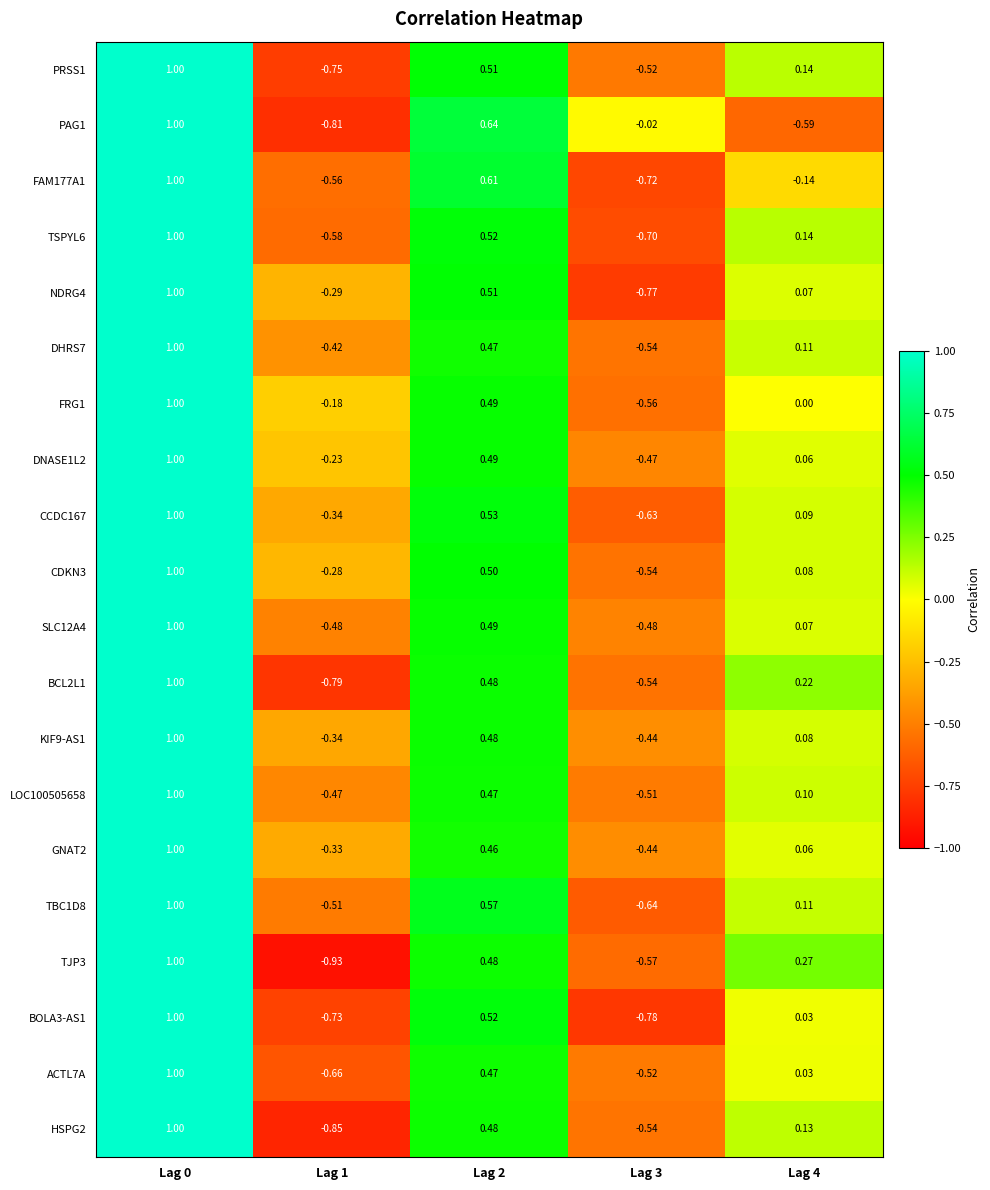

Is the value of DHRS7 at Lag 3 greater than the value of HSPG2 at Lag 1?

Yes